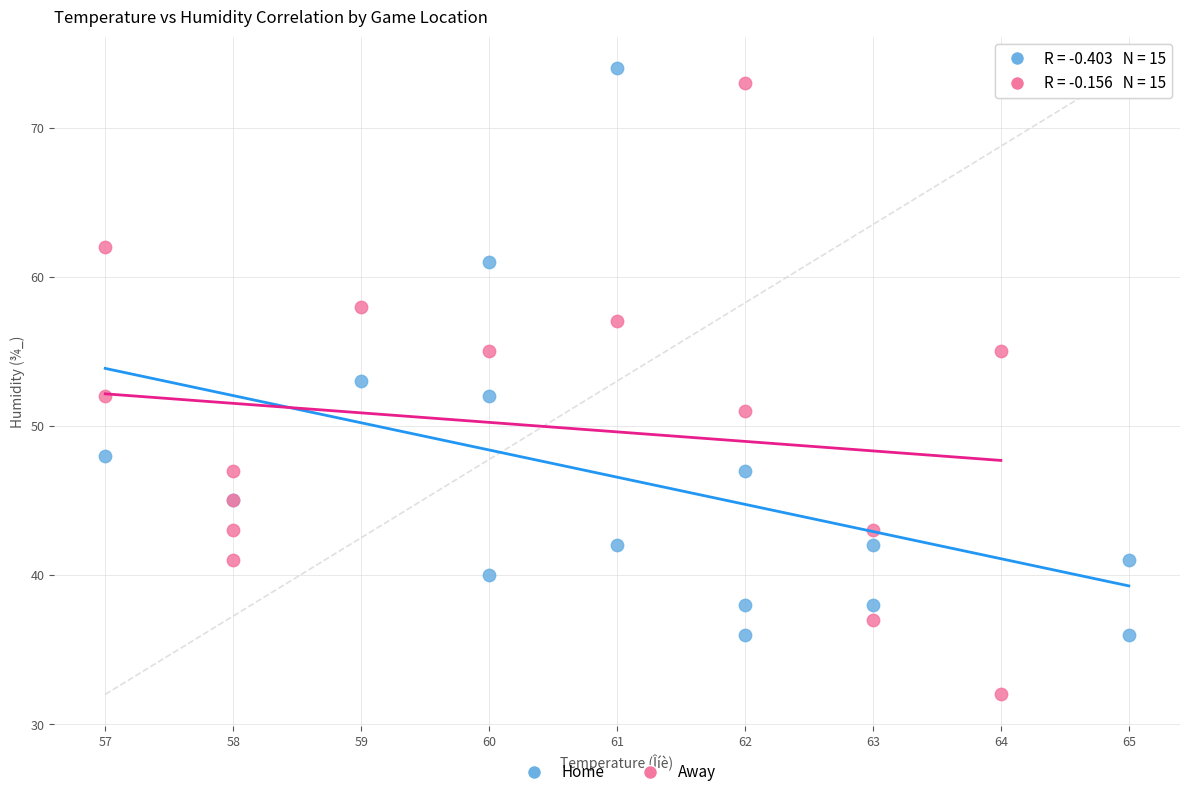

What are all the series names shown in the legend?

Home, Away